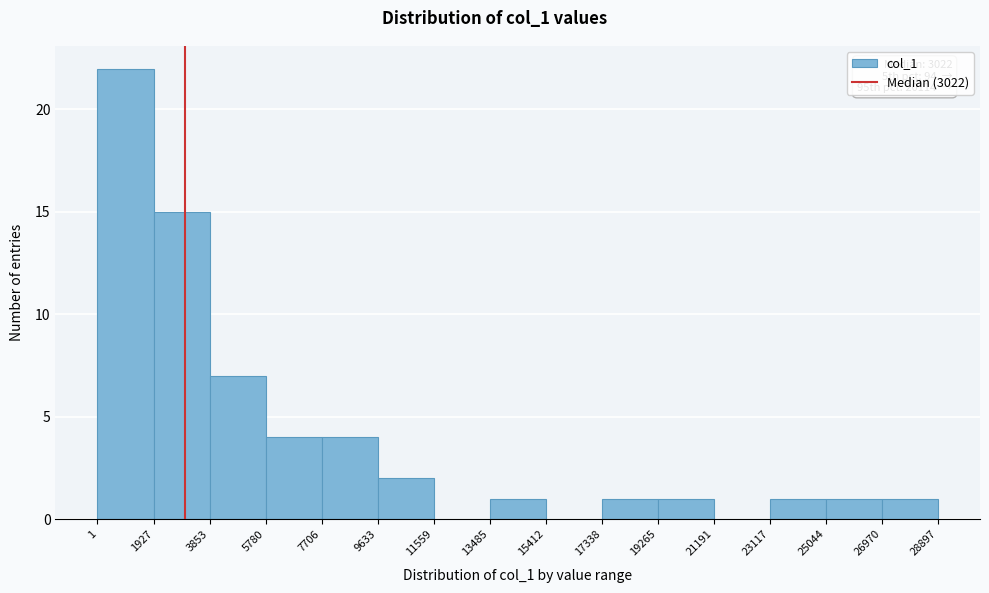

Over which range of the x-axis is the bar tallest?

1 to 1927